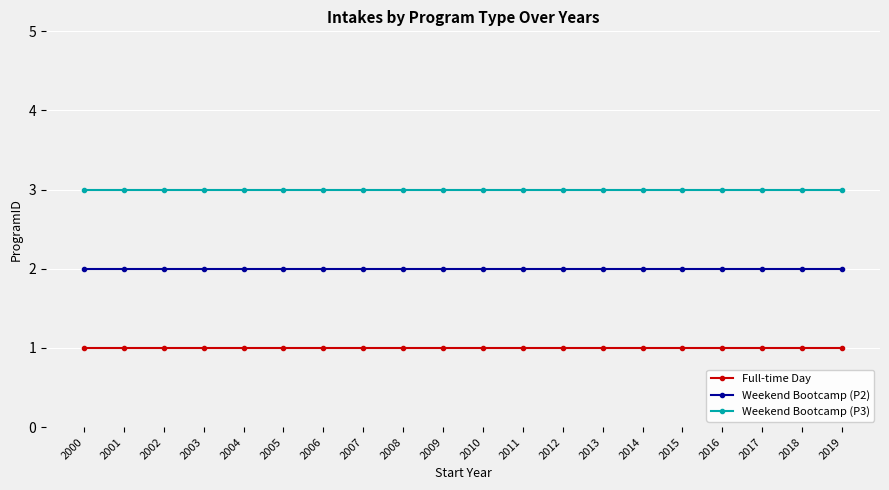

Reading left to right, transcribe all the data shown in this chart.

Full-time Day: 1	1	1	1	1	1	1	1	1	1	1	1	1	1	1	1	1	1	1	1
Weekend Bootcamp (P2): 2	2	2	2	2	2	2	2	2	2	2	2	2	2	2	2	2	2	2	2
Weekend Bootcamp (P3): 3	3	3	3	3	3	3	3	3	3	3	3	3	3	3	3	3	3	3	3